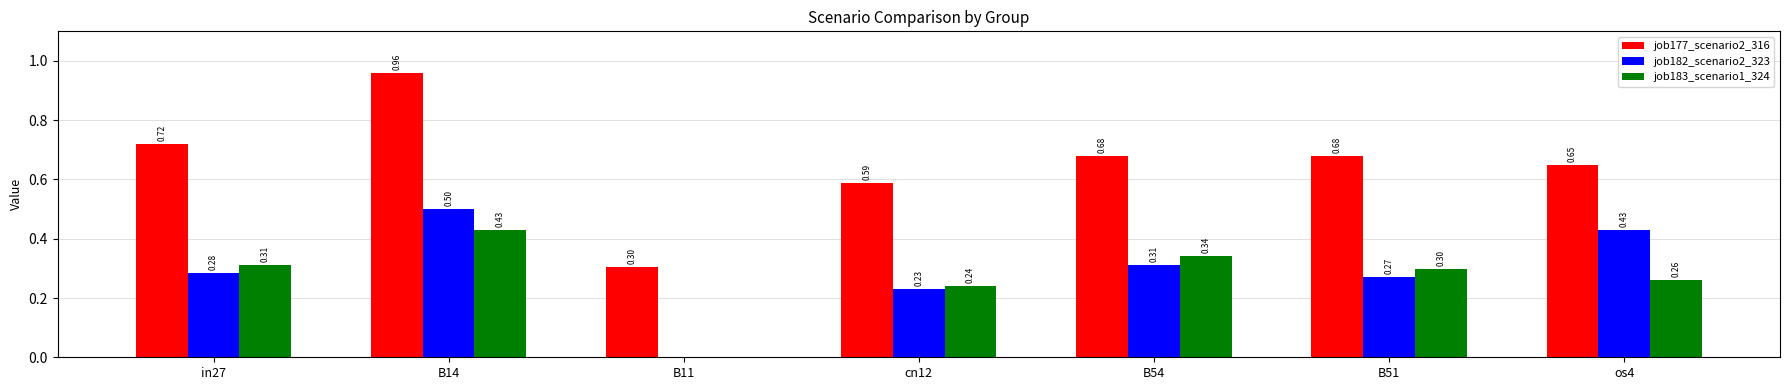

Which label corresponds to the largest value in the chart?

B14